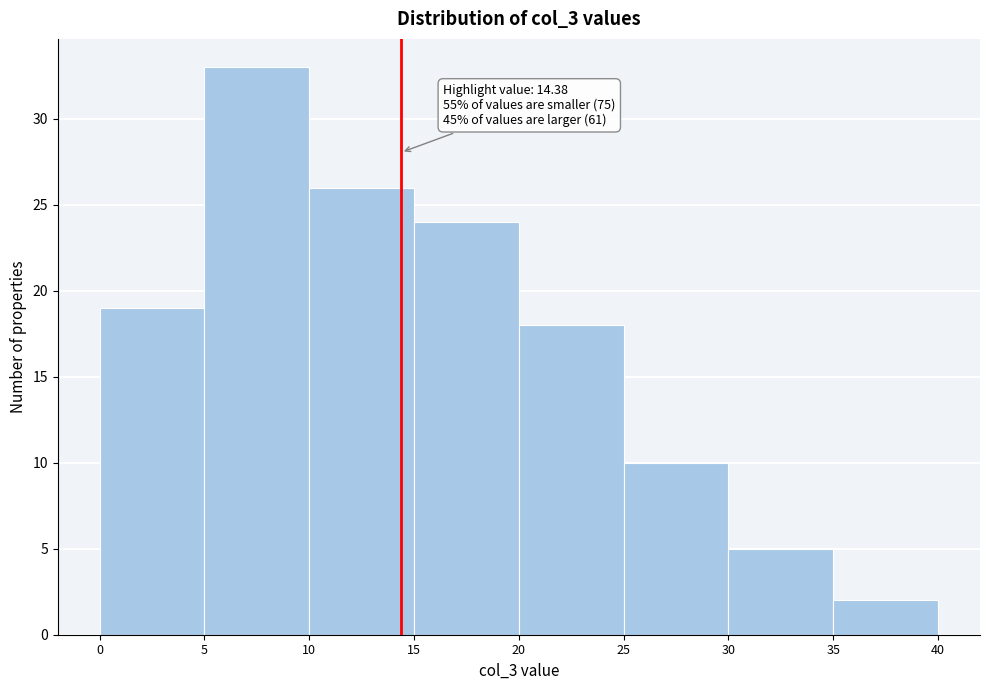

Which range on the x-axis has the tallest bar?

5 to 10